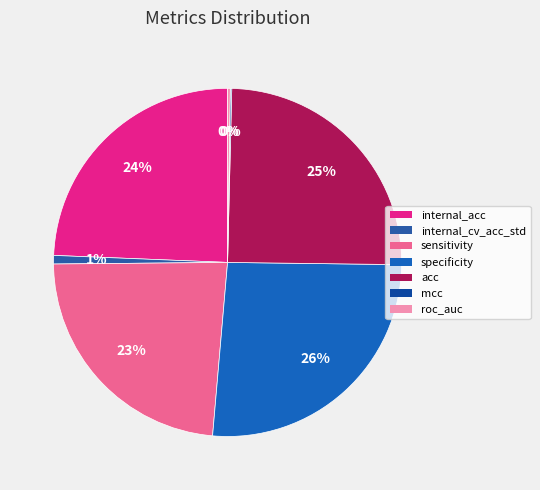

What is the smallest slice in the pie chart?

mcc